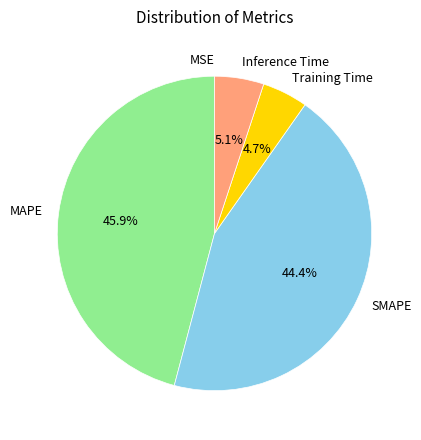

Is the sum of SMAPE and Inference Time greater than half?

No